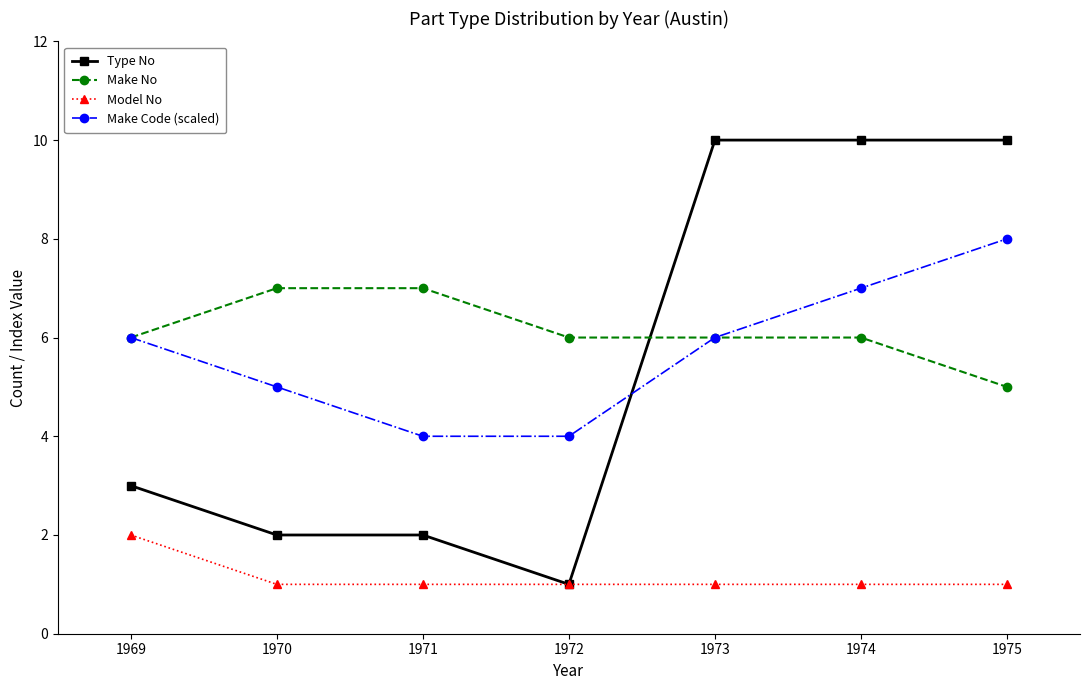

At 1971, list the series in order from largest to smallest.

Make No, Make Code (scaled), Type No, Model No